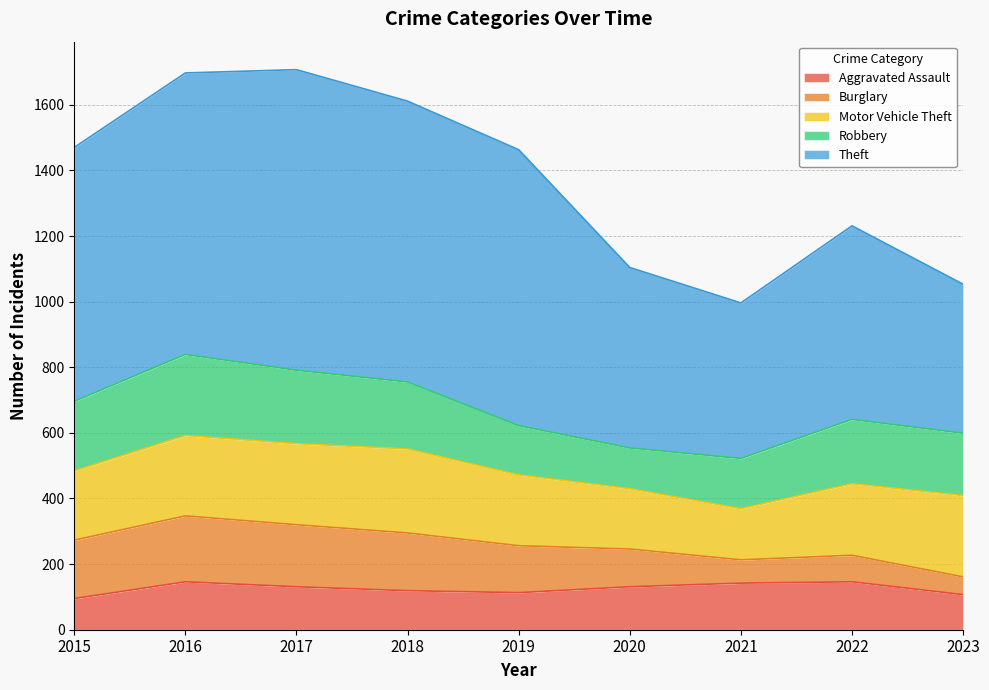

Where is the first local minimum for Burglary?

2021